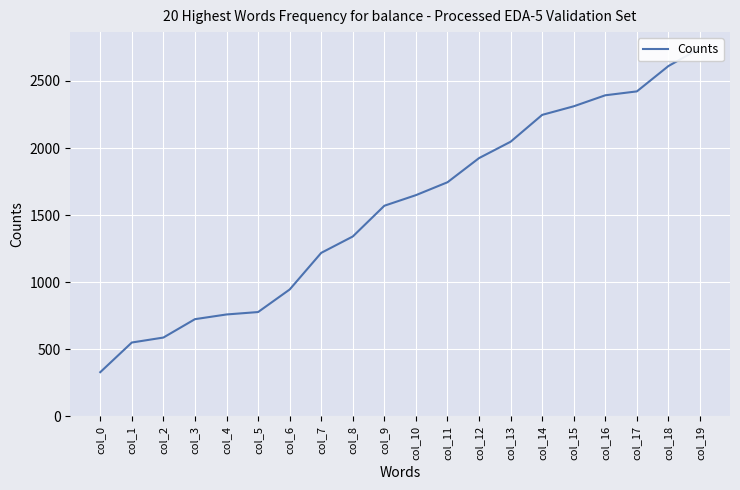

Where does the data first go above 1649?

col_11